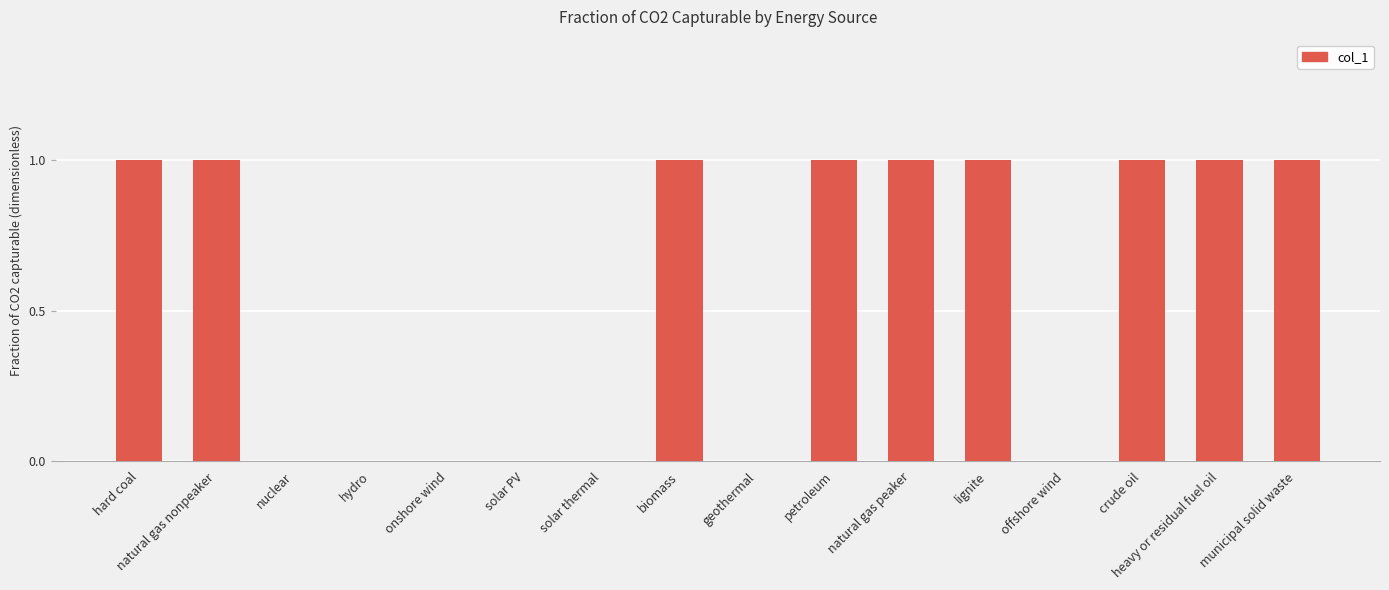

What is the sum of all values?

9